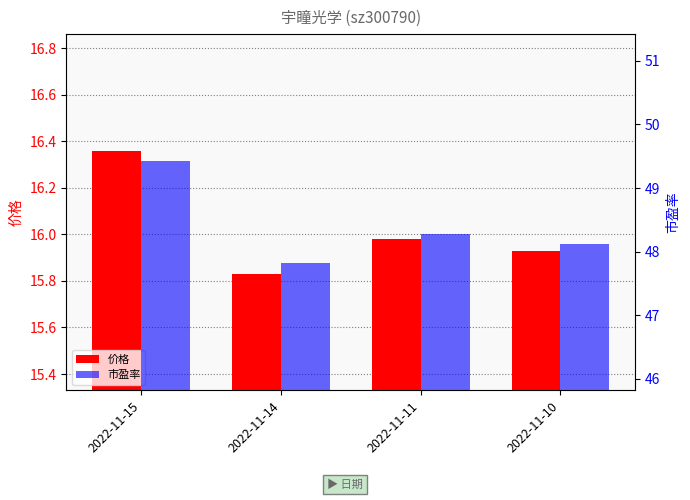

Does the chart contain stacked bars?

No